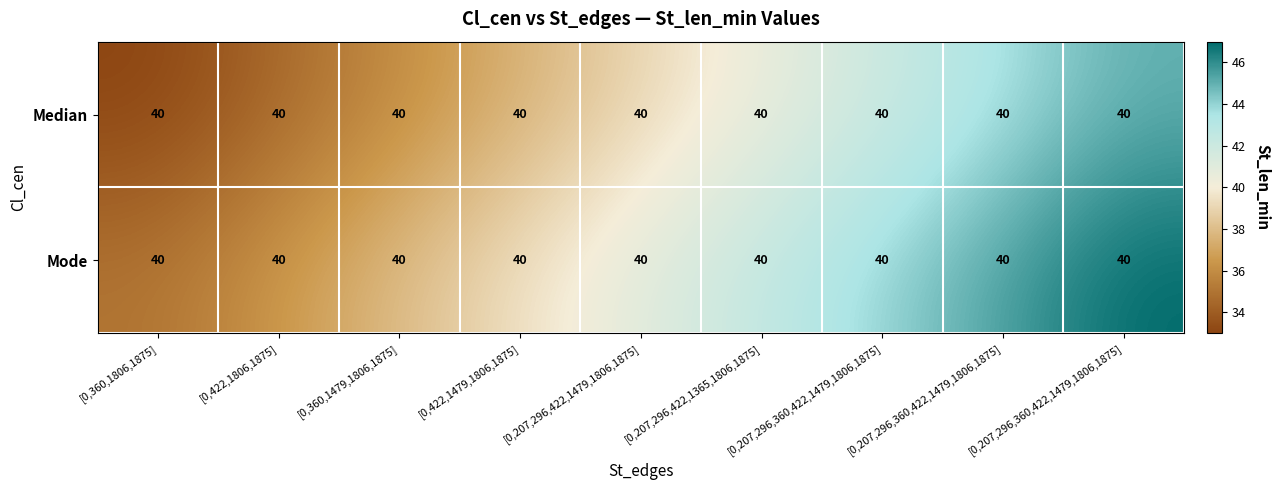

What is the spread (max minus min) of values at [0,207,296,360,422,1479,1806,1875]?

2.0